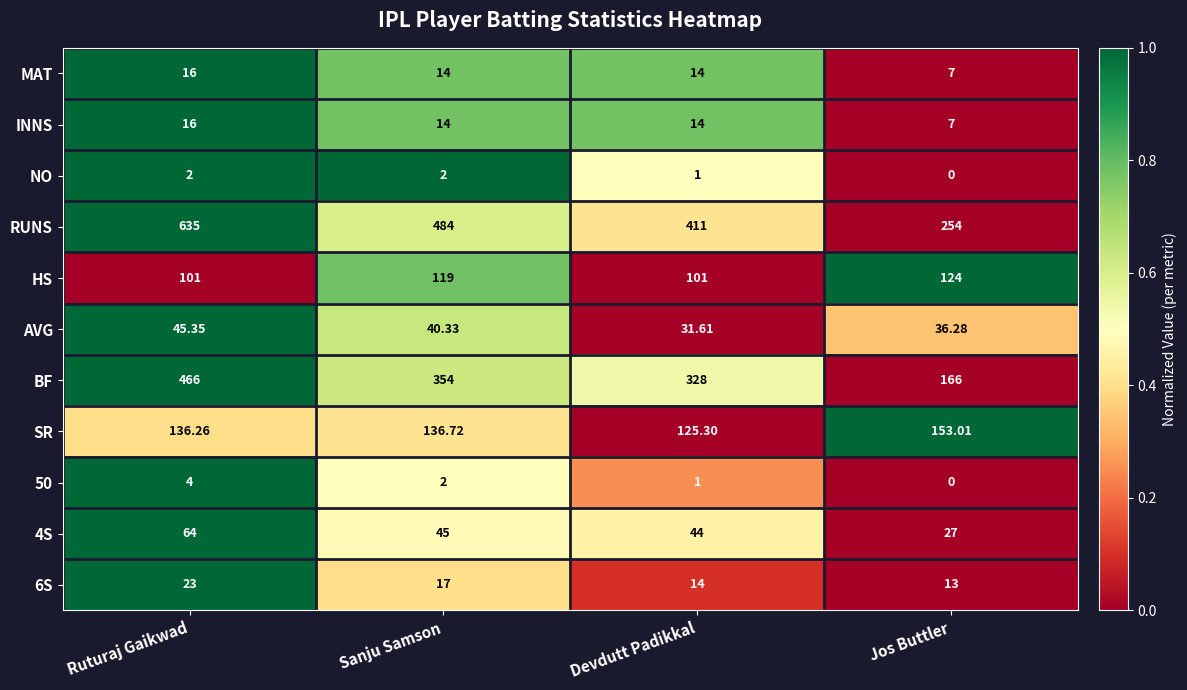

How many values in the AVG series exceed 40?

2